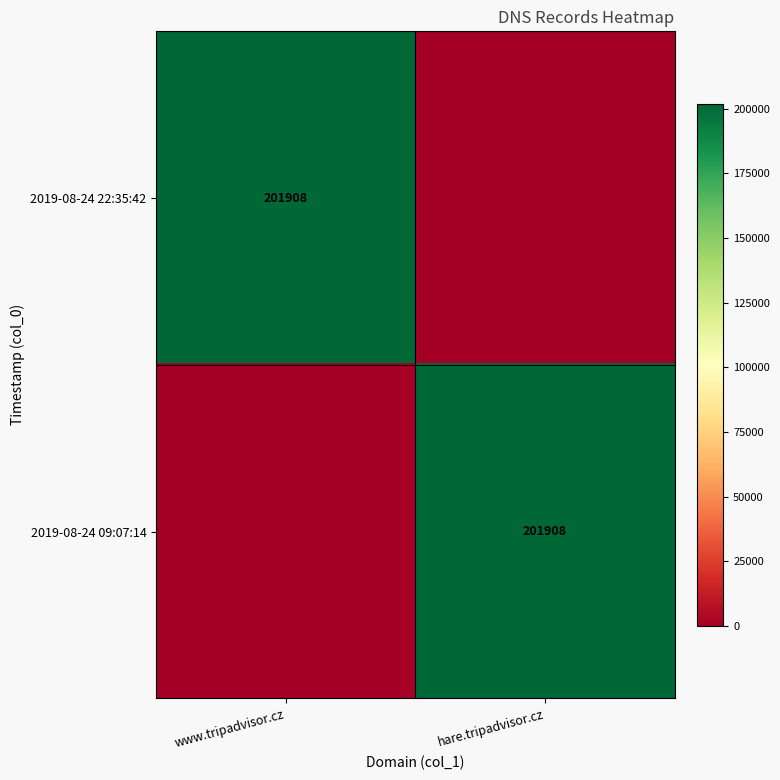

At which category is the sum across all series the highest?

www.tripadvisor.cz